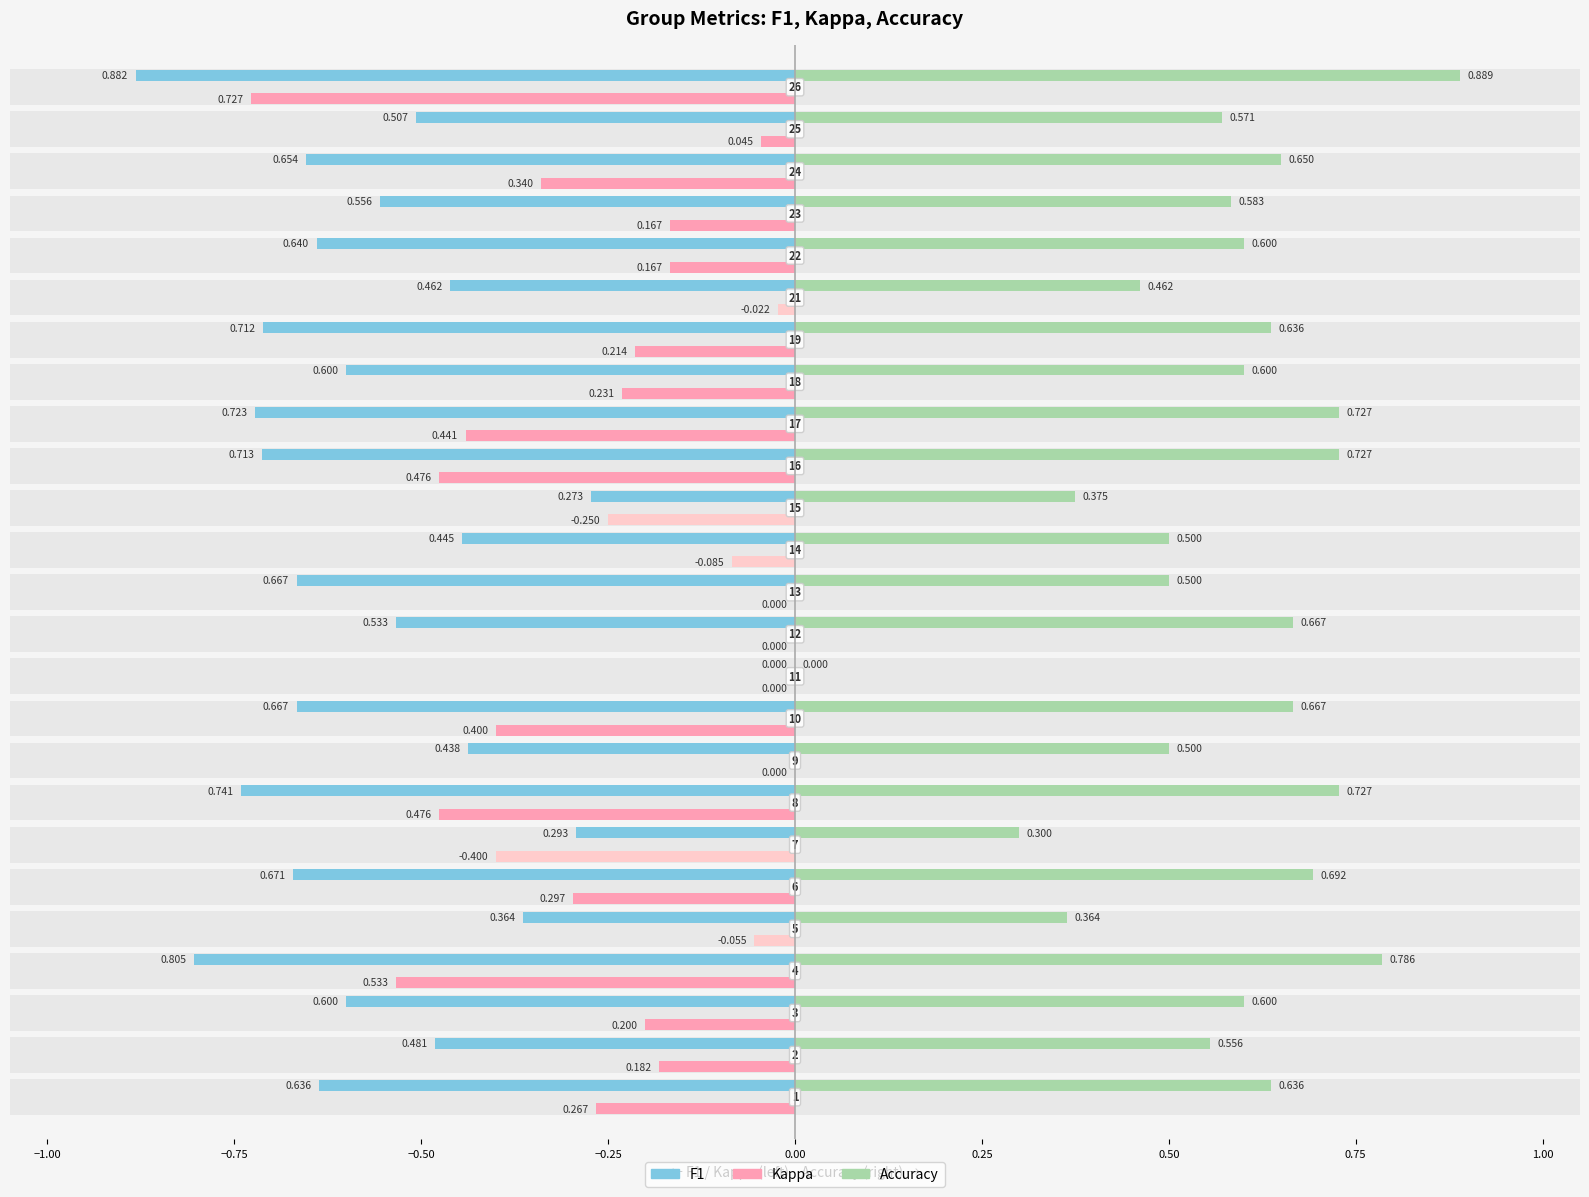

What is the difference between the maximum and minimum values in the kappa series?

1.1